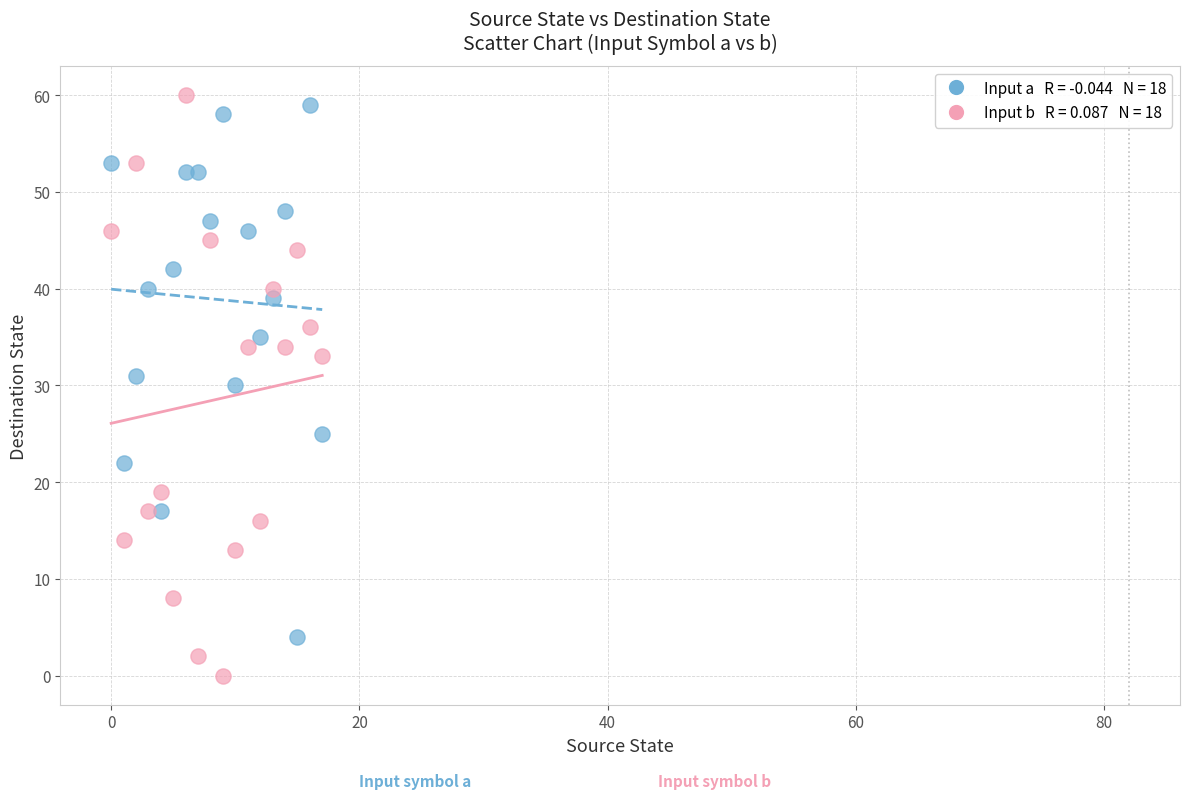

Across all data points, what is the range of Y values (max minus min)?

60